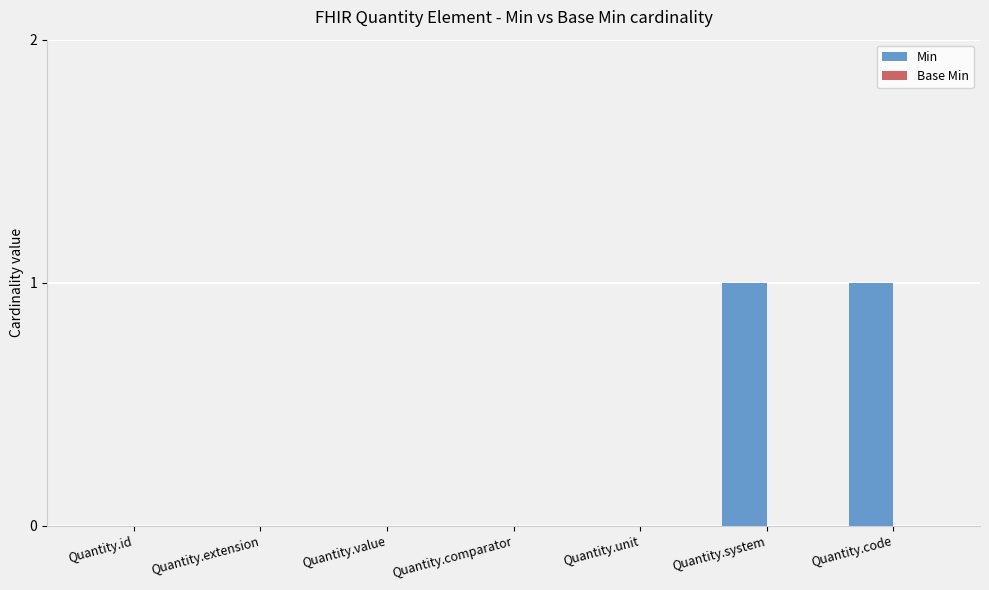

What is the ratio of the value at Quantity.system to the value at Quantity.code?

1.0